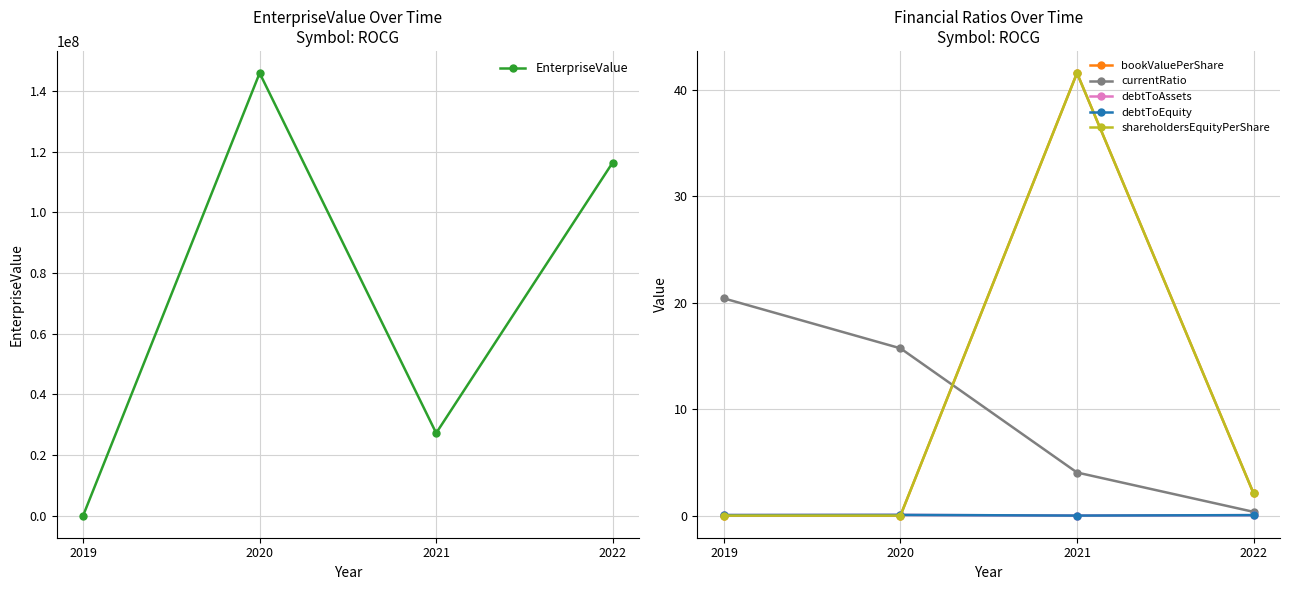

What is the difference between the second highest and second lowest values in the shareholdersEquityPerShare series?

2.1